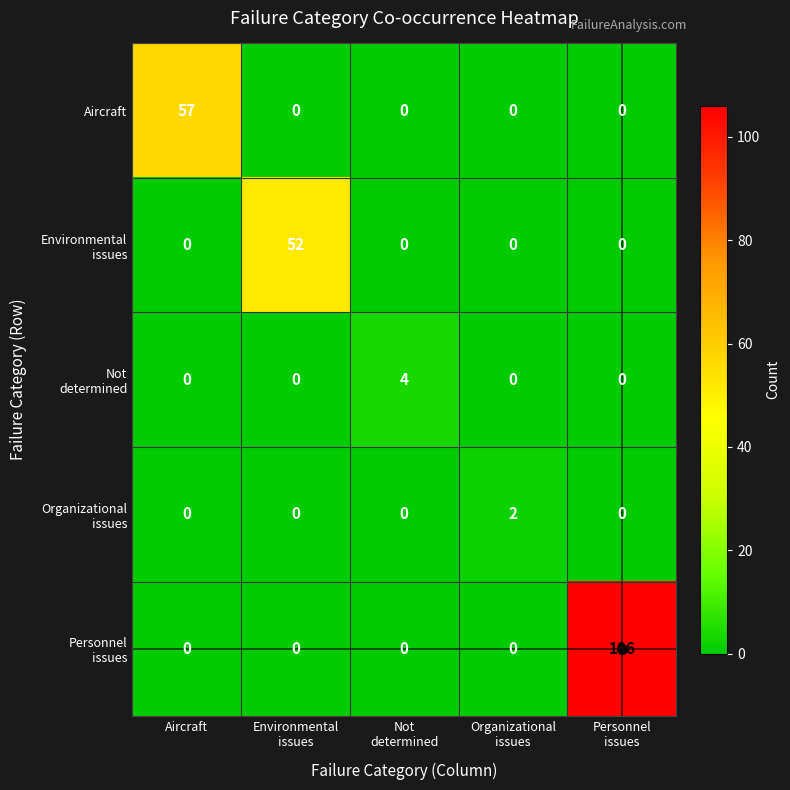

True or false: Aircraft has a value of 57 at Aircraft.

True